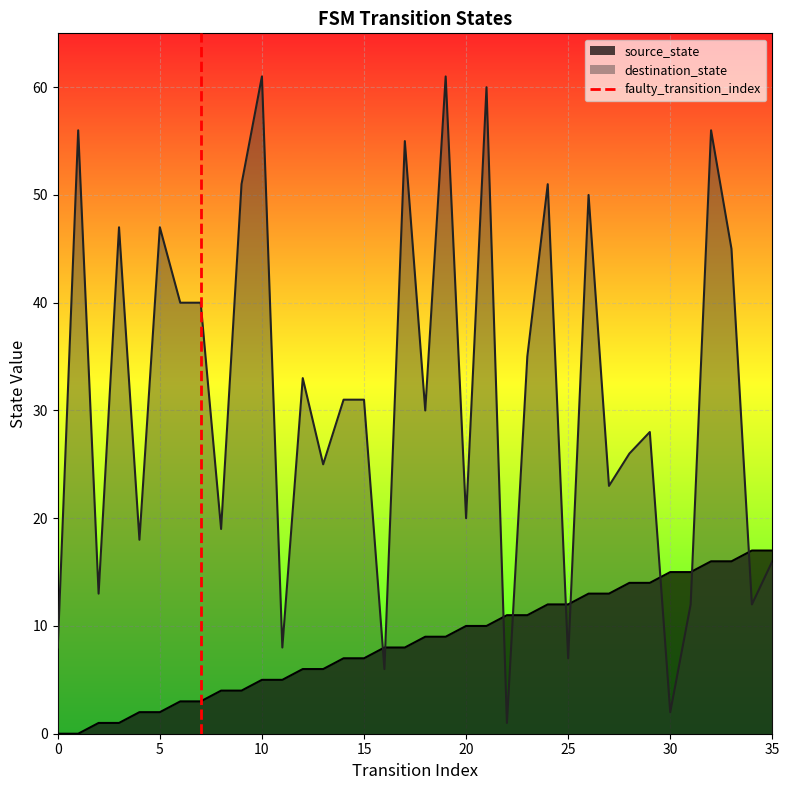

The destination_state series shows 2 at 30. True or false?

True